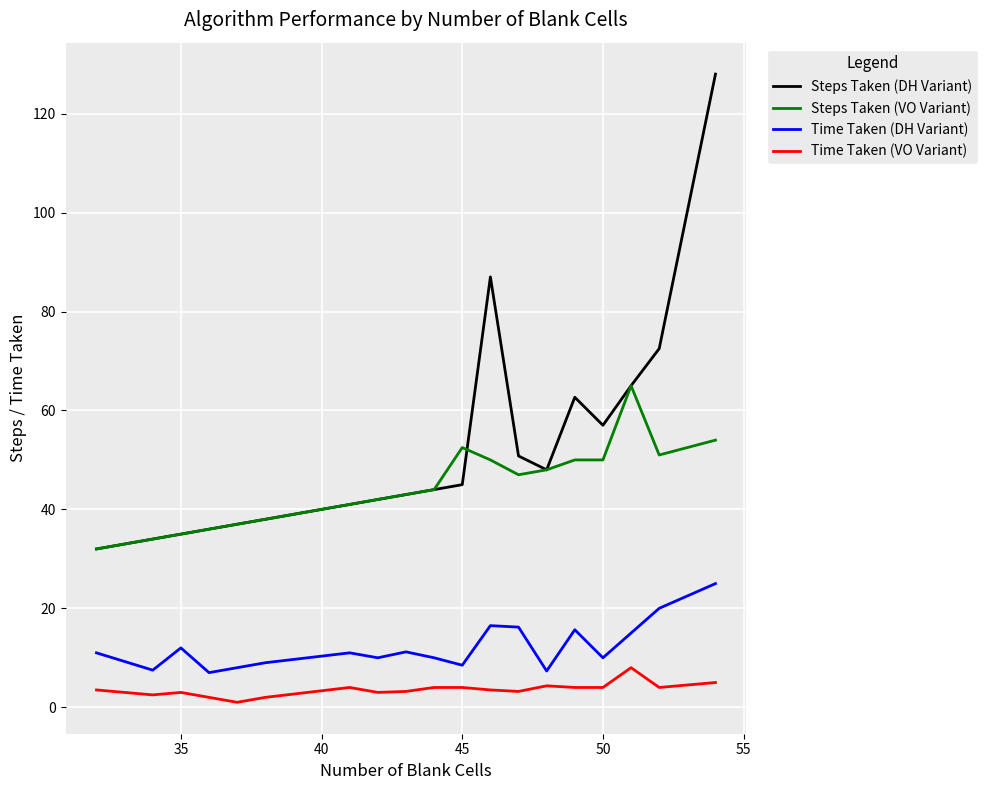

What is the minimum value for Steps Taken (DH Variant)?

32.0